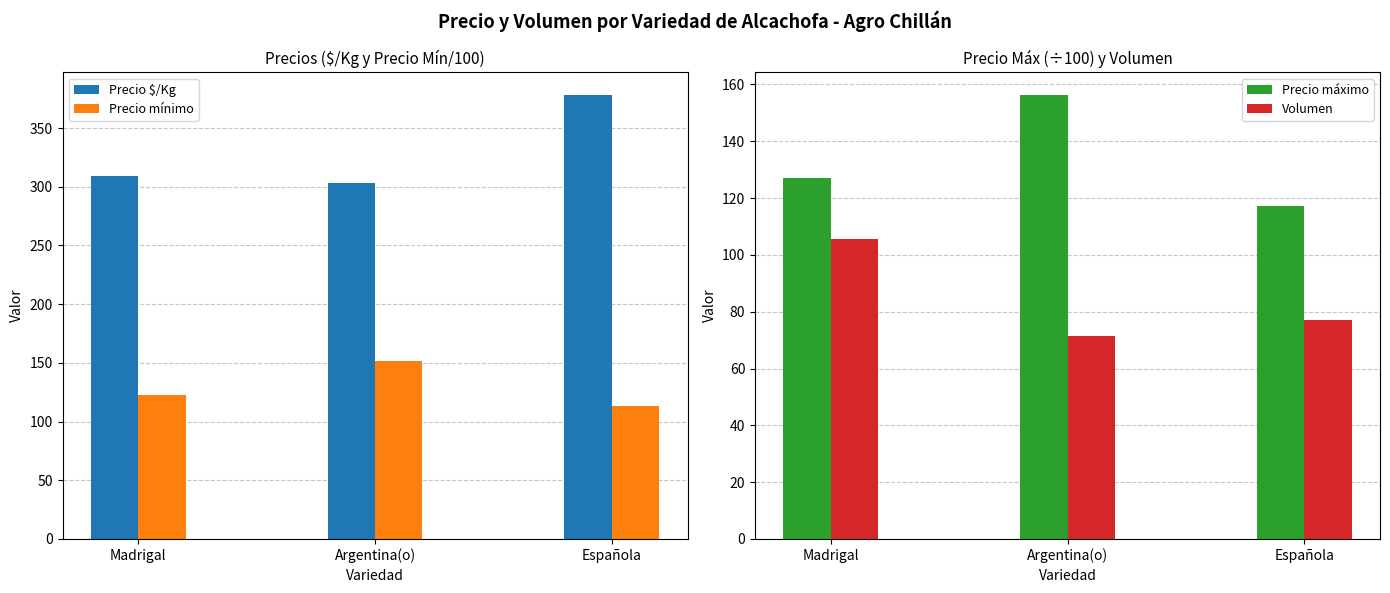

Reading left to right, extract all data points from this chart.

Precio $/Kg: Madrigal=309.5	Argentina(o)=302.9	Española=378.6
Precio mínimo: Madrigal=122.6	Argentina(o)=151.4	Española=113.6
Precio máximo: Madrigal=127.1	Argentina(o)=156.4	Española=117.1
Volumen: Madrigal=105.7	Argentina(o)=71.4	Española=77.1